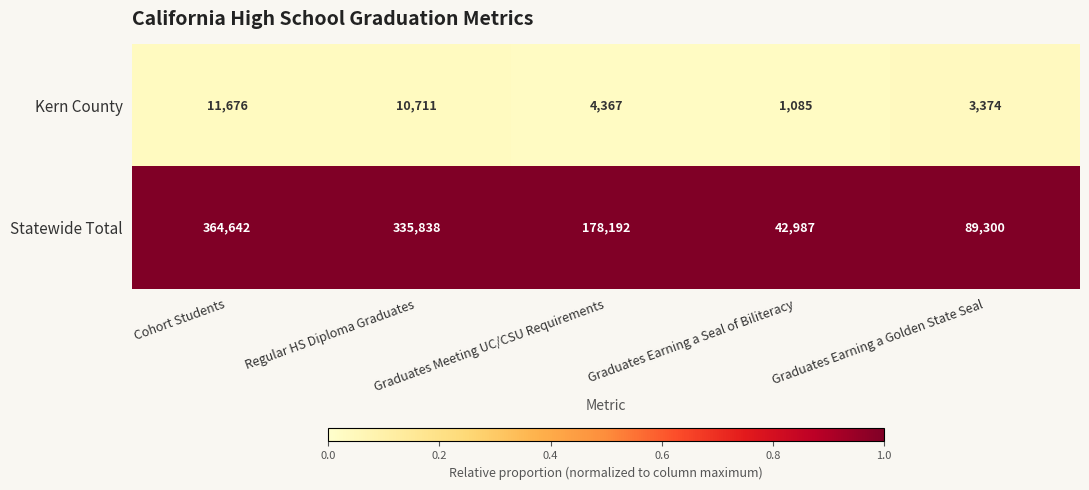

At which category is the sum across all series the highest?

Cohort Students